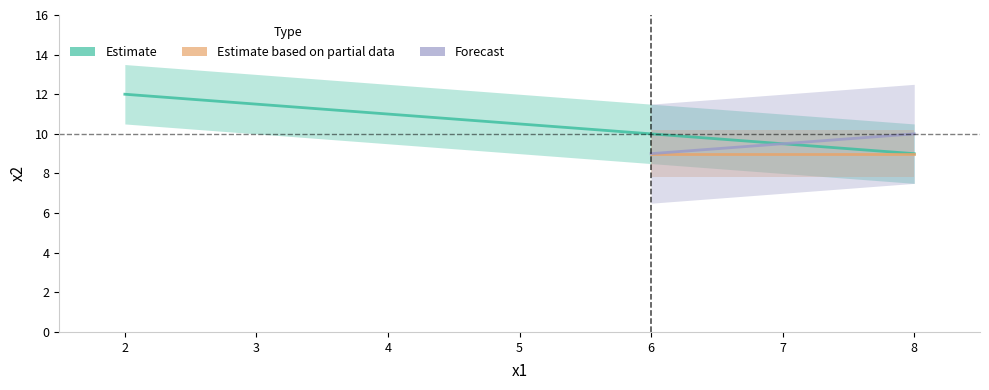

Rank the series by their maximum value, from lowest to highest.

Estimate based on partial data, Forecast, Estimate